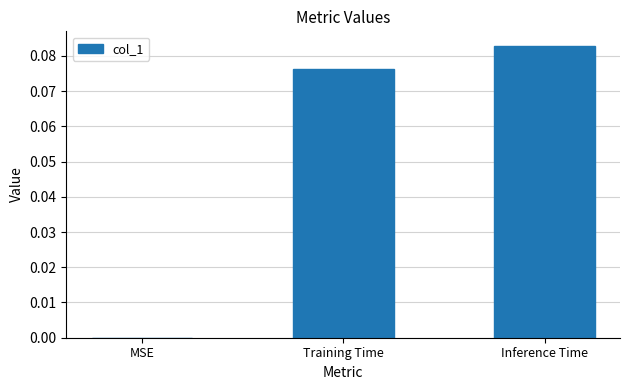

True or false: the data shows 0.0 at MSE.

True